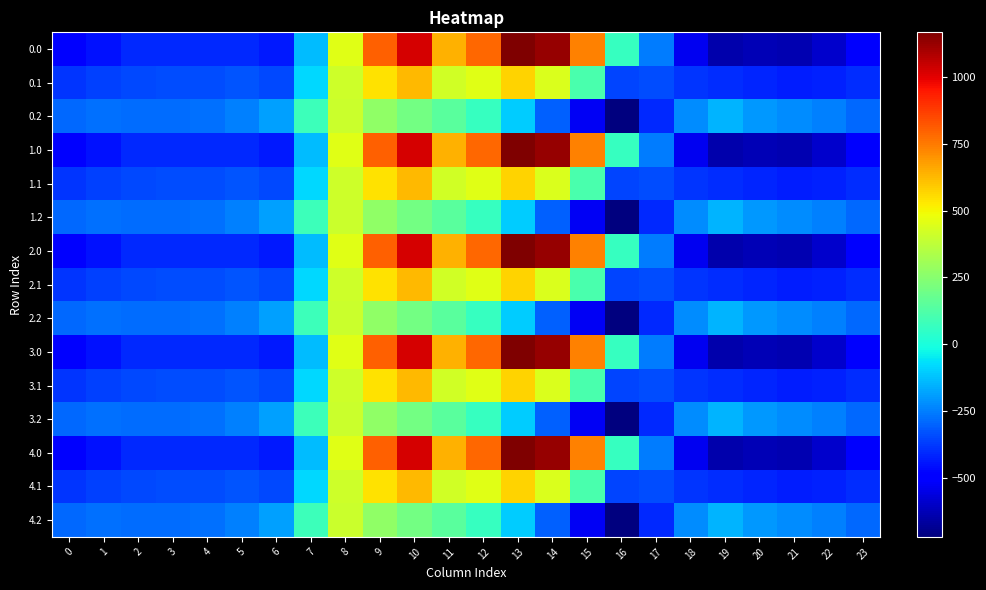

At 2, list the series in order from smallest to largest.

0.0, 1.0, 2.0, 3.0, 4.0, 0.1, 1.1, 2.1, 3.1, 4.1, 0.2, 1.2, 2.2, 3.2, 4.2